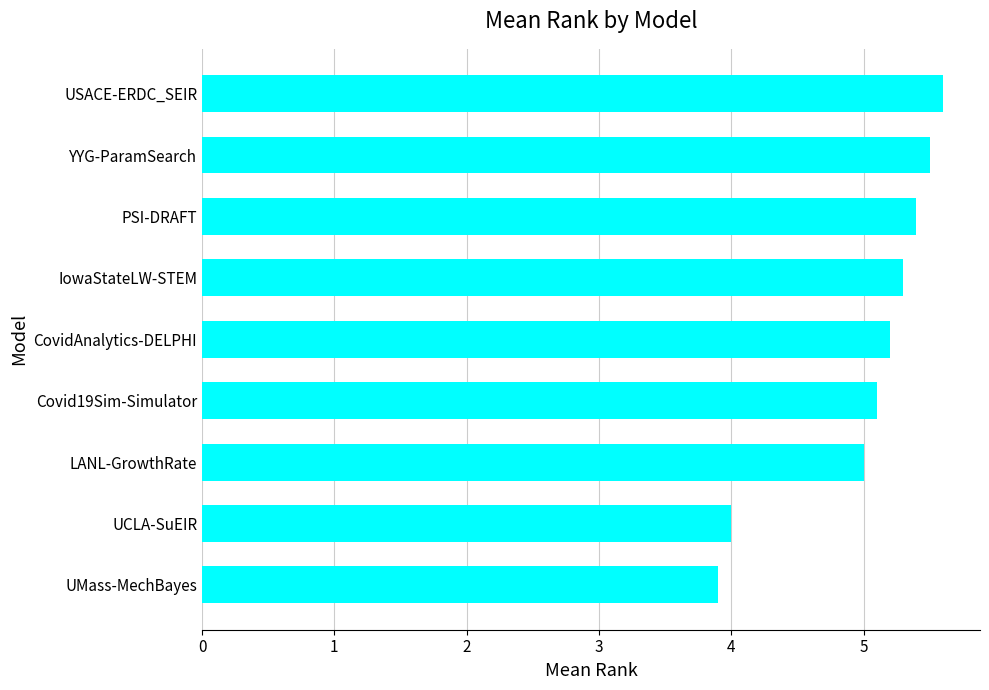

How many bars are there in total?

9